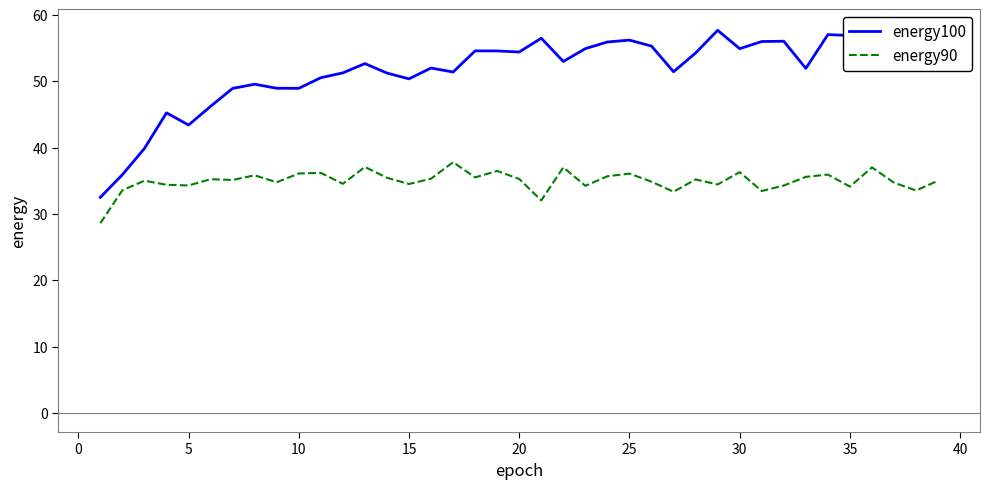

What is the maximum value shown in the chart?

57.9